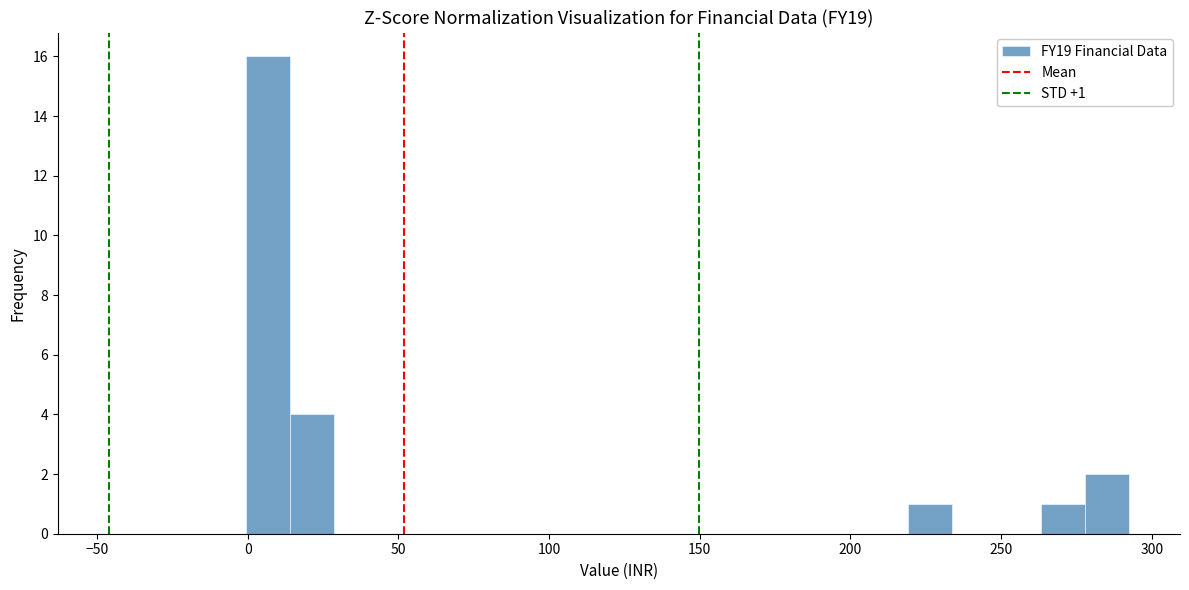

Read against the x-axis, roughly where is the centre of the tallest bar?

5